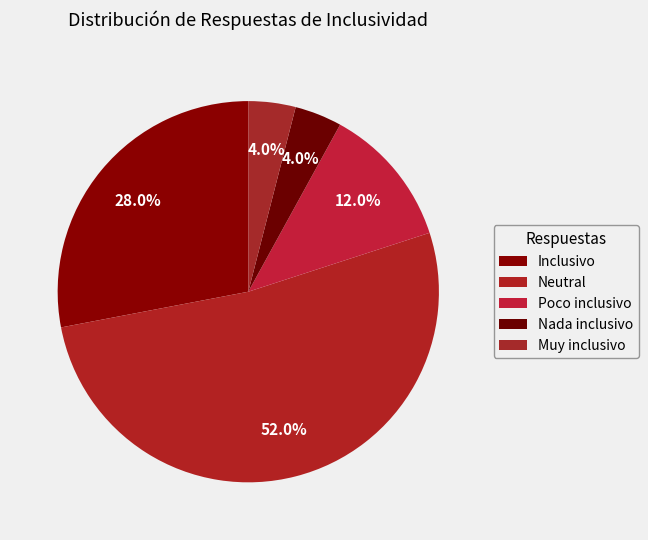

To the nearest percent, what portion does Inclusivo represent?

28%